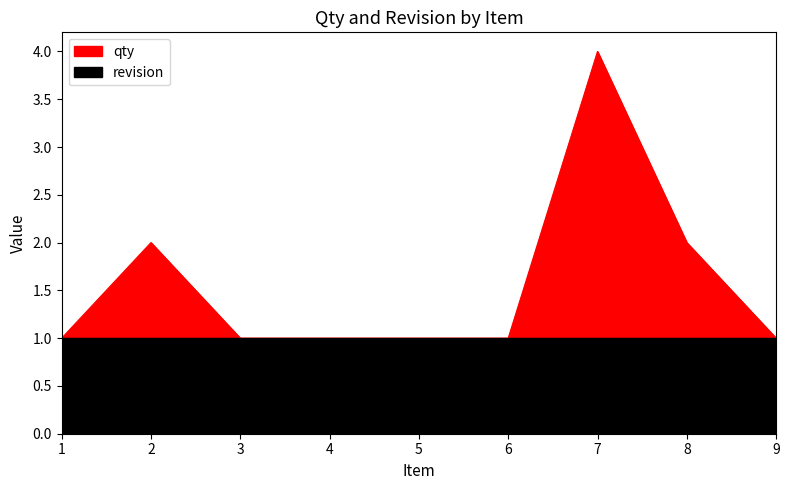

Reading left to right, extract all data points from this chart.

1	2	1	1	1	1	4	2	1